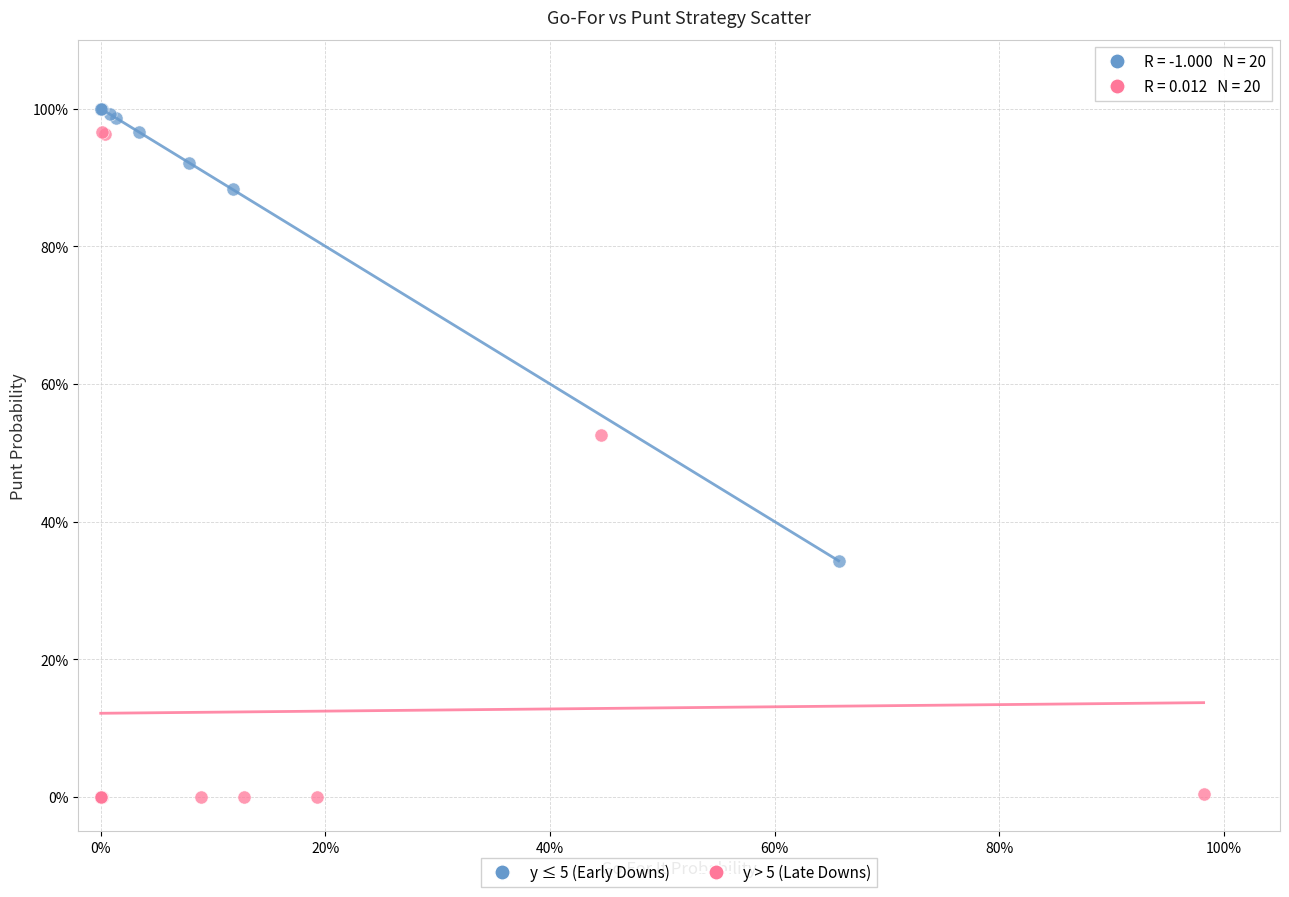

What are all the series names shown in the legend?

y ≤ 5 (Early Downs), y > 5 (Late Downs)